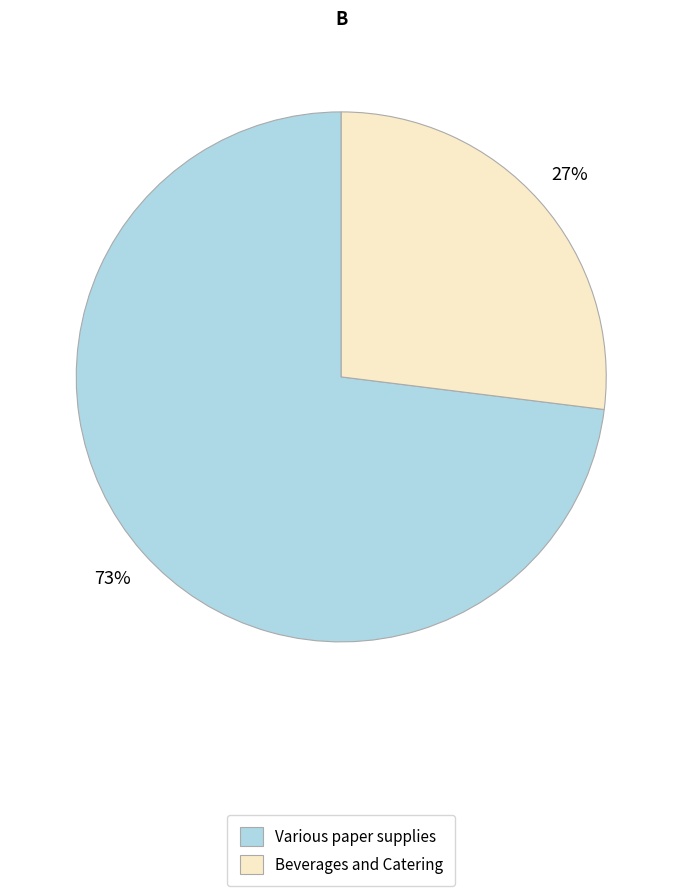

True or false: Various paper supplies accounts for 83% of the total.

False